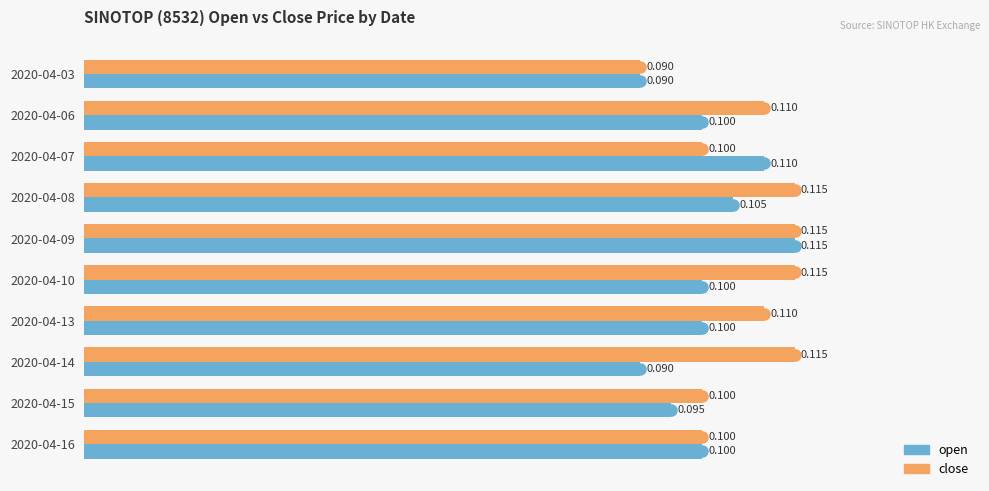

At which label does open reach its peak?

2020-04-09